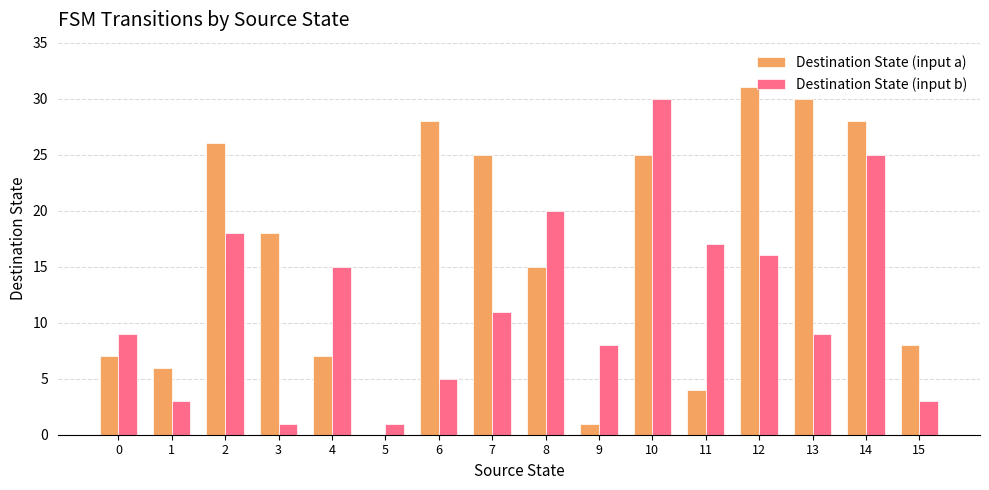

Which series has the largest total across all categories?

Destination State (input a)